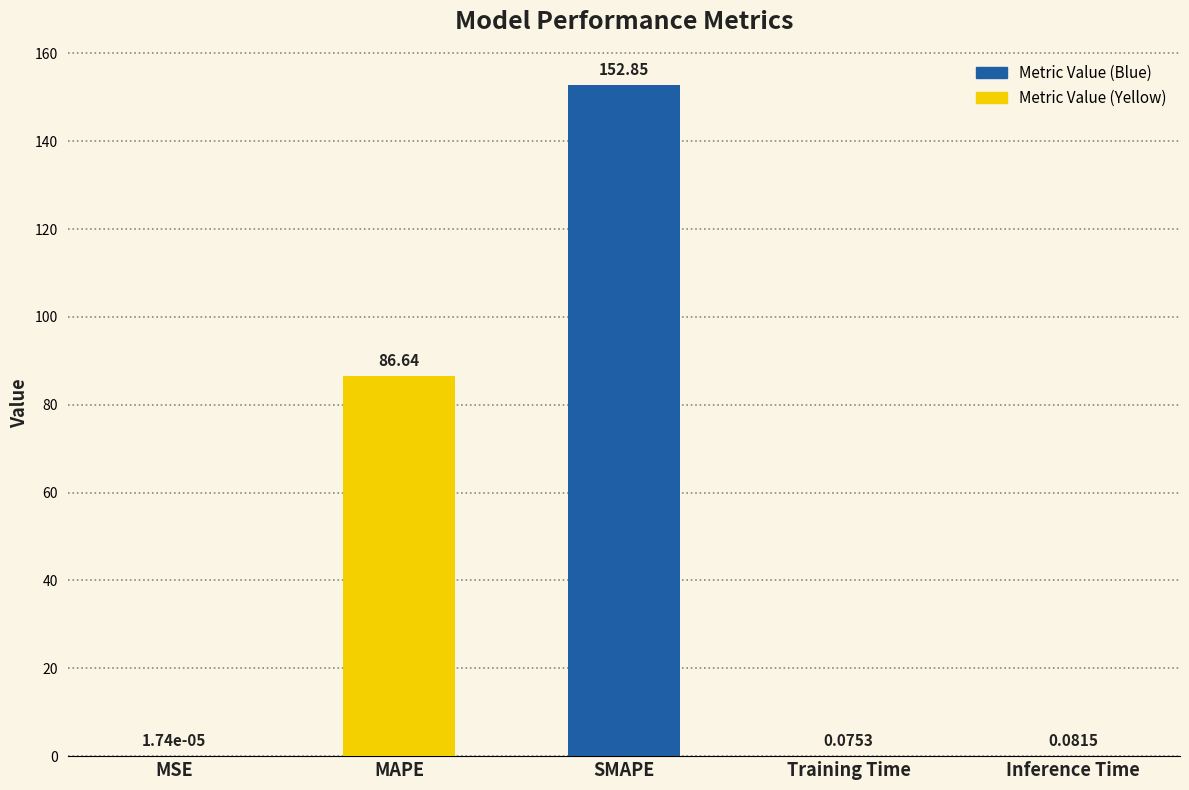

What is the change in value from SMAPE to Training Time?

-152.8